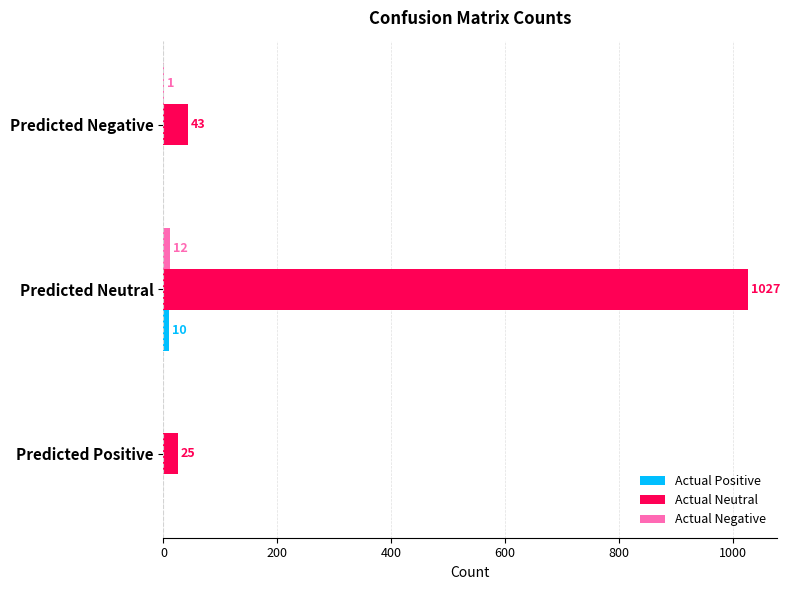

Where is Actual Neutral nearest to the value 526?

Predicted Negative